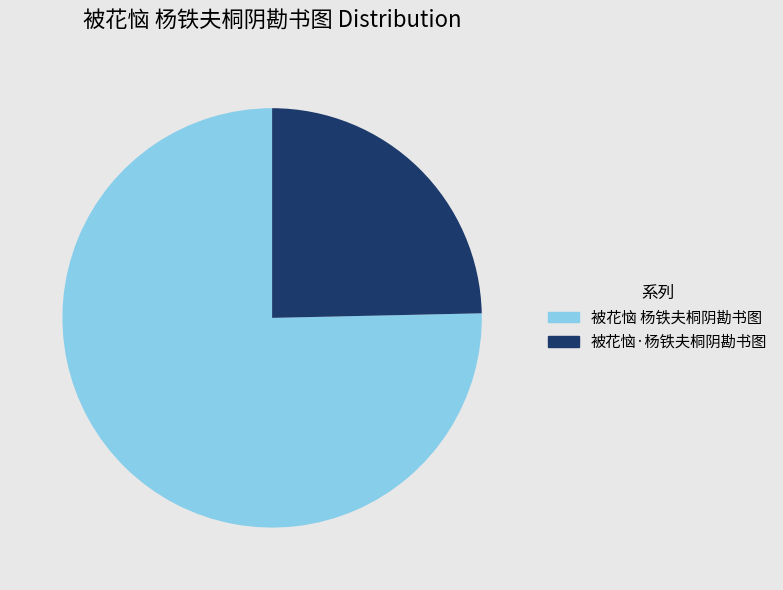

Which slice represents more than half of the pie?

被花恼 杨铁夫桐阴勘书图